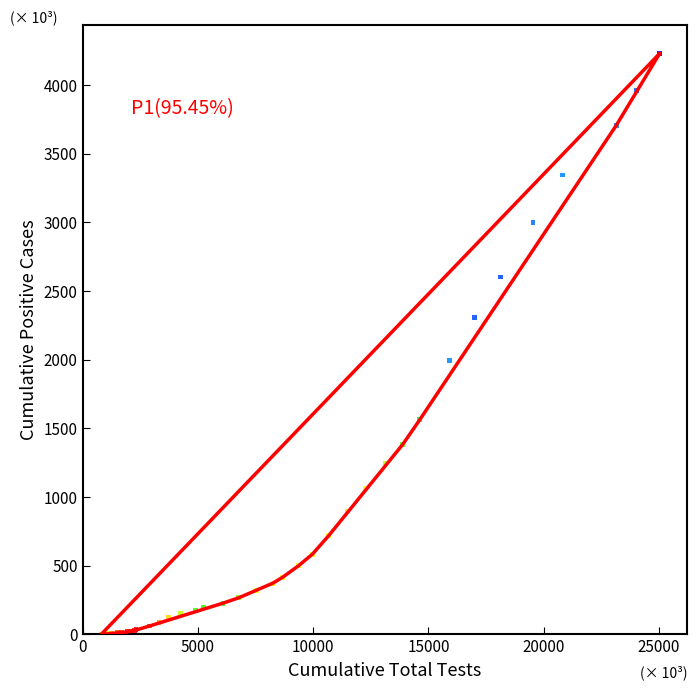

What Y value in the scatter plot is closest to 2115?

1993